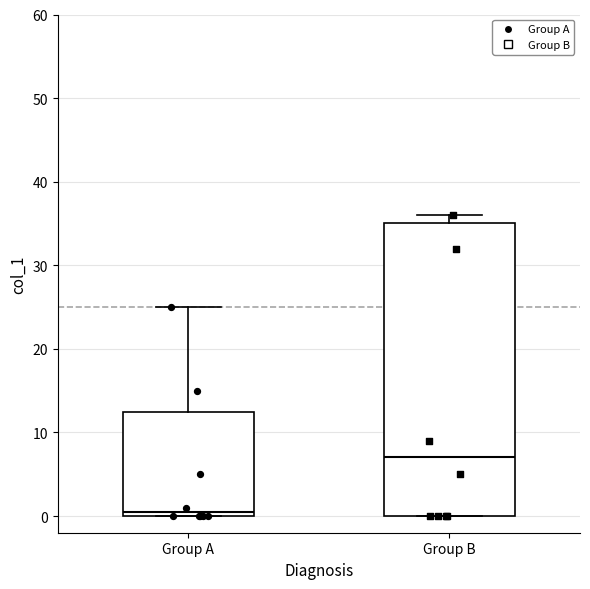

Reading left to right, read every box against the y-axis: the position of its median line, the range the box covers, and the ends of its whiskers. The values are not printed on the chart, so give them approximately, as read against the axis.

Group A: median 1, box 0 to 13, whiskers 0 to 25
Group B: median 7, box 0 to 35, whiskers 0 to 36